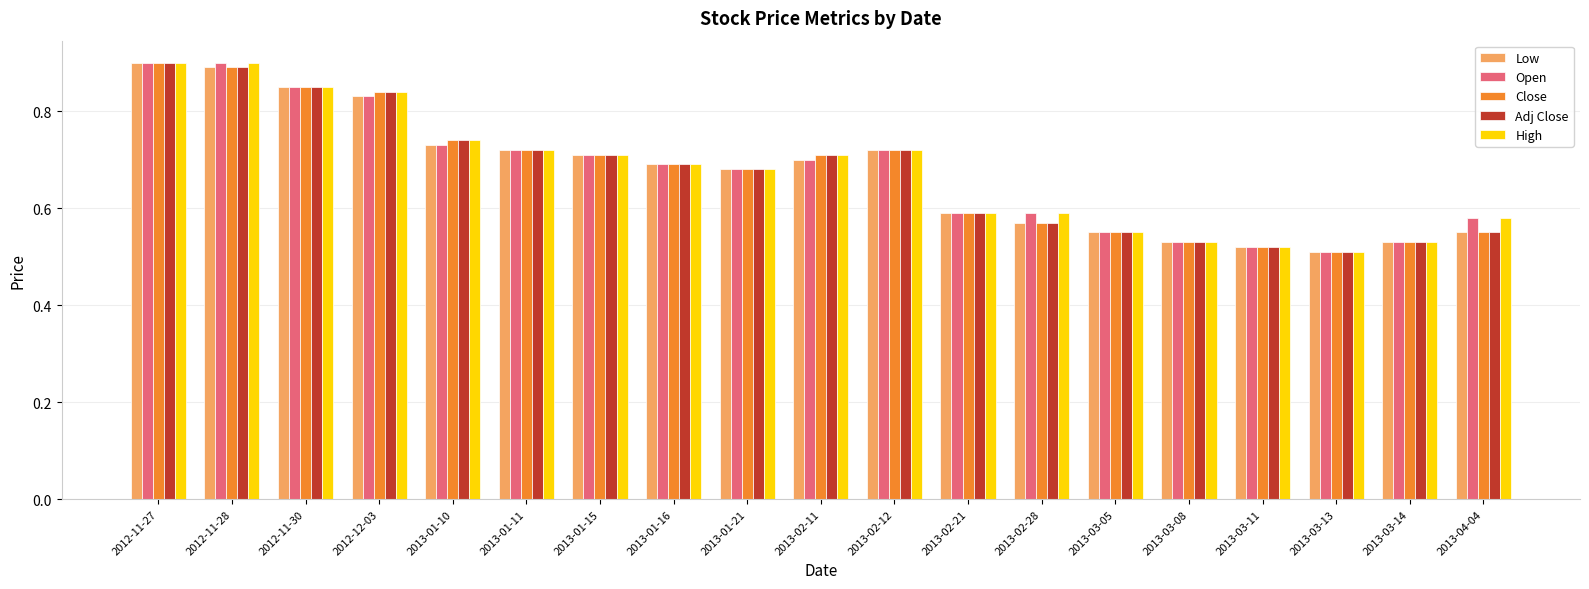

What is the sum of the Low values at 2013-01-16 and 2013-02-12?

1.4